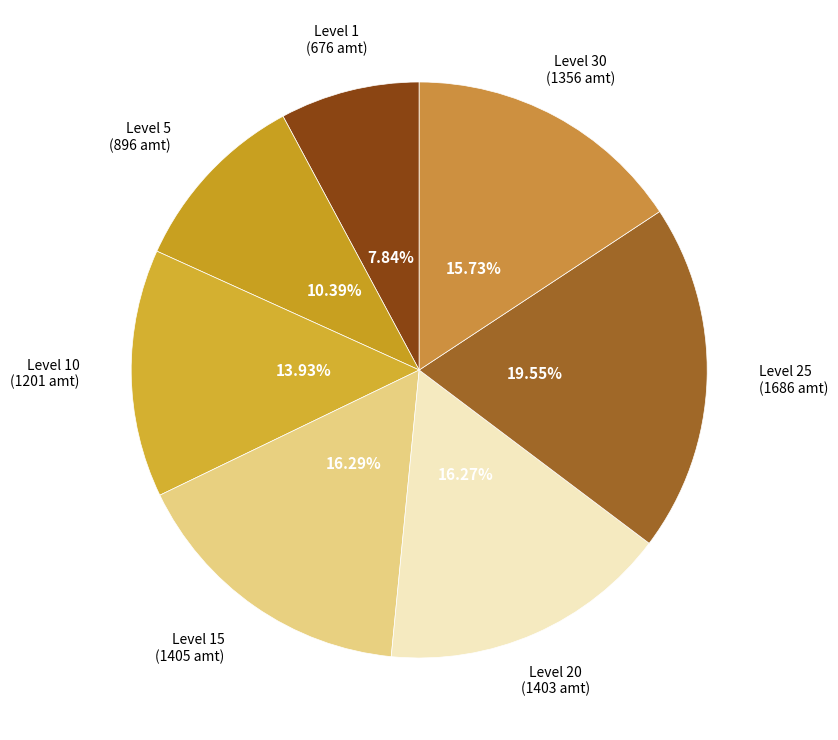

Which slice is the smallest?

Level 1